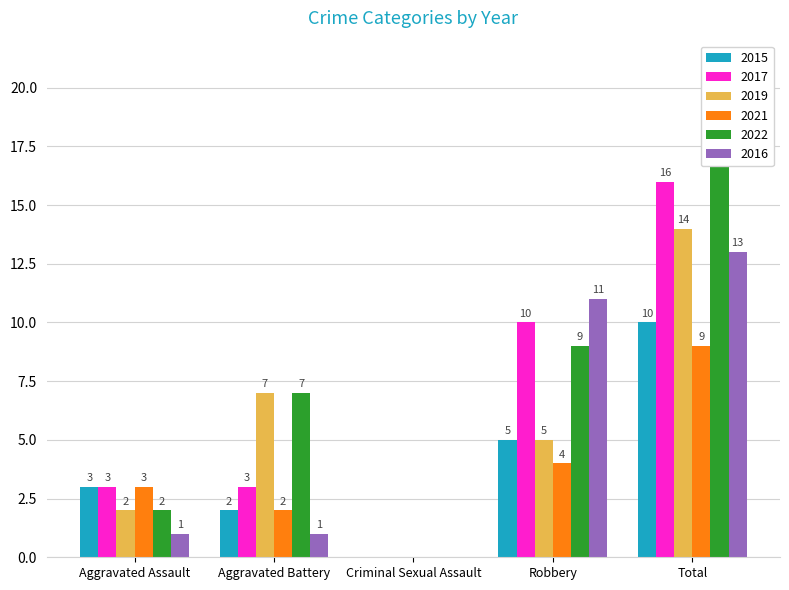

List the labels in order of 2015 value, smallest first.

Criminal Sexual Assault, Aggravated Battery, Aggravated Assault, Robbery, Total